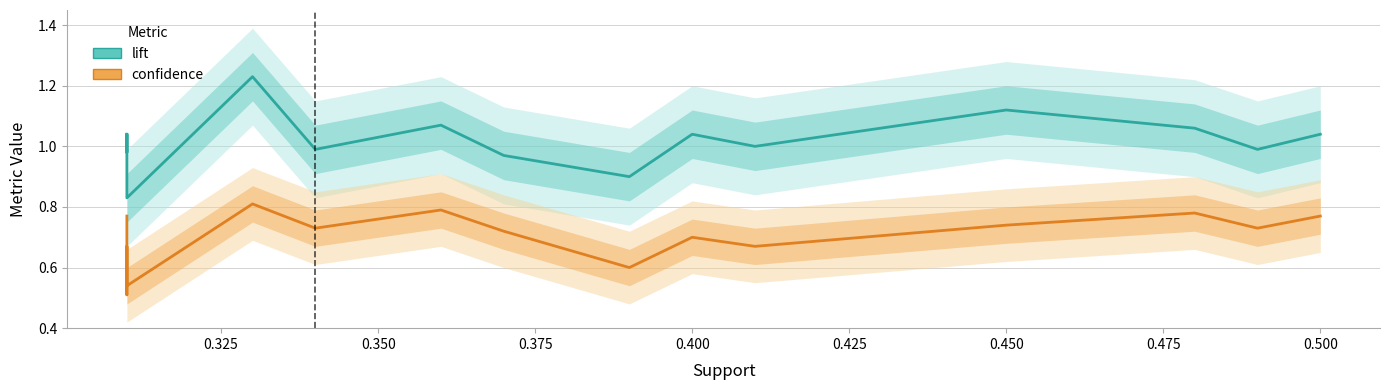

True or false: lift and confidence cross at least once.

False